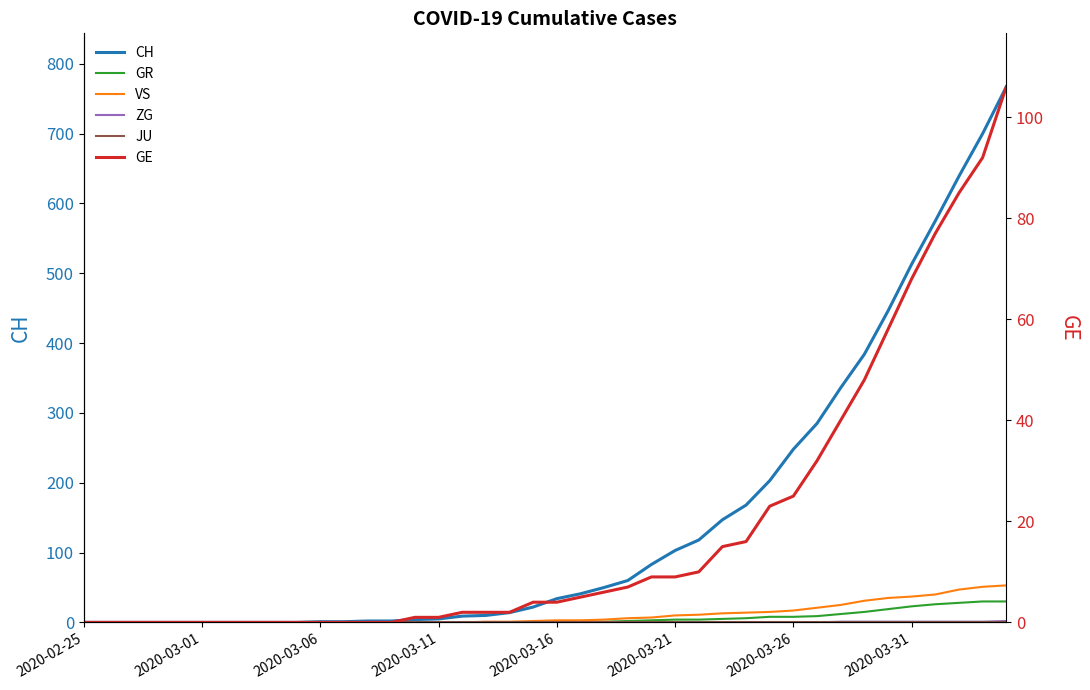

What is the average value of the GR series?

6